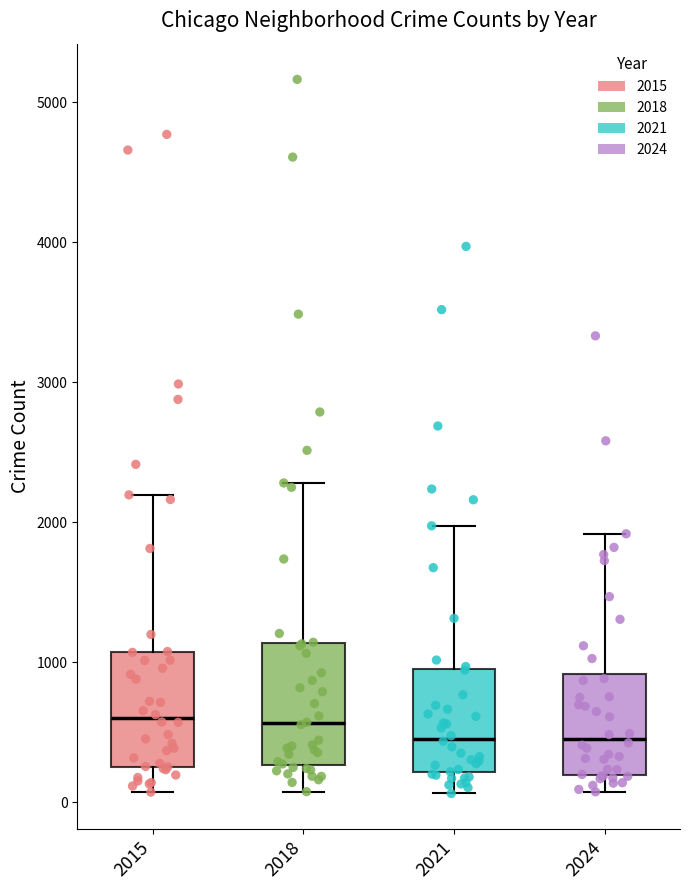

Where does the lower whisker of the box at x = 2015 end on the y-axis? The values are not printed on the chart, so give them approximately, as read against the axis.

100